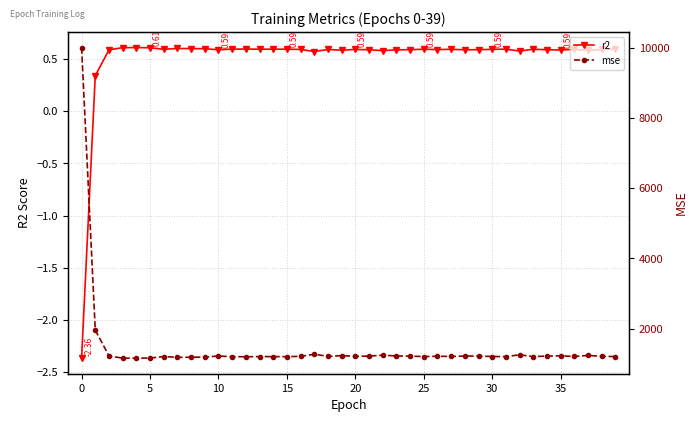

How many distinct data groups are displayed?

2